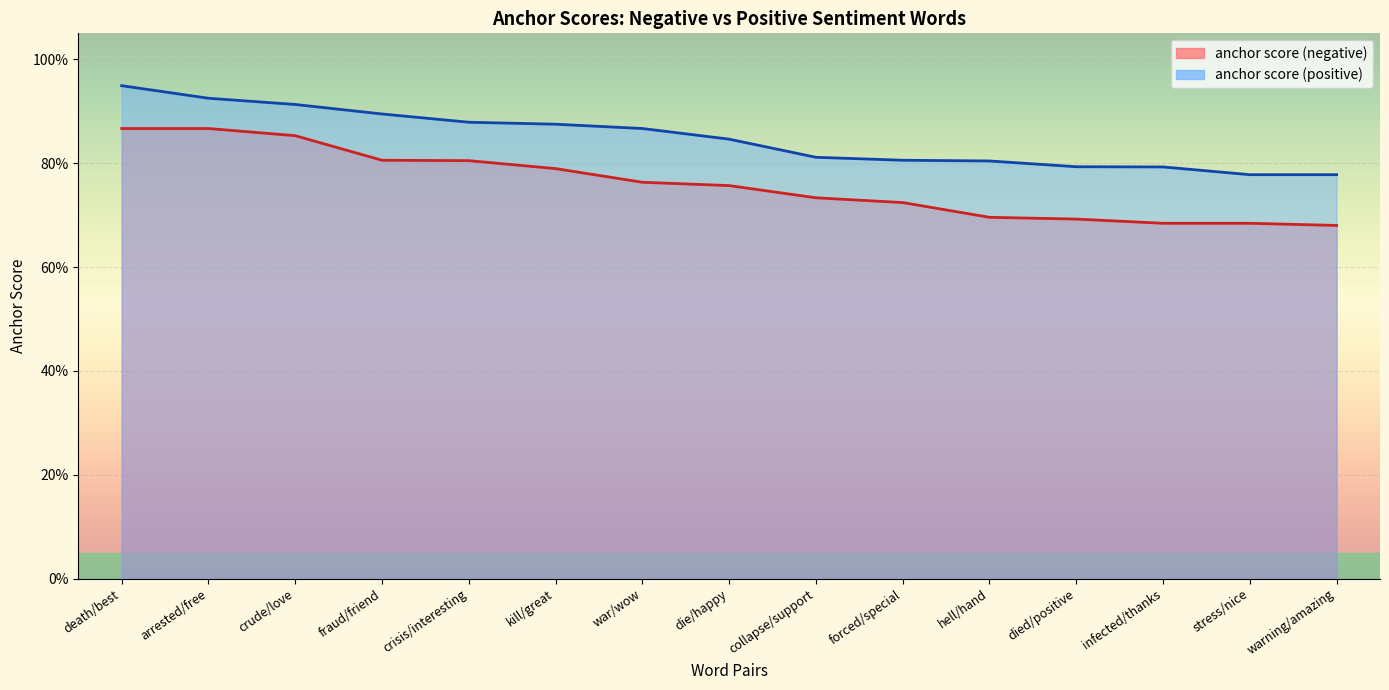

At how many categories does at least one series exceed 0?

15